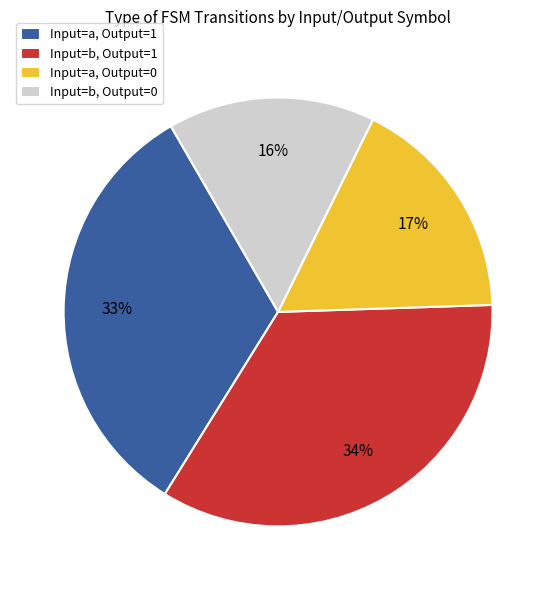

What is the ratio of the value at Input=b, Output=1 to the value at Input=a, Output=1?

1.0